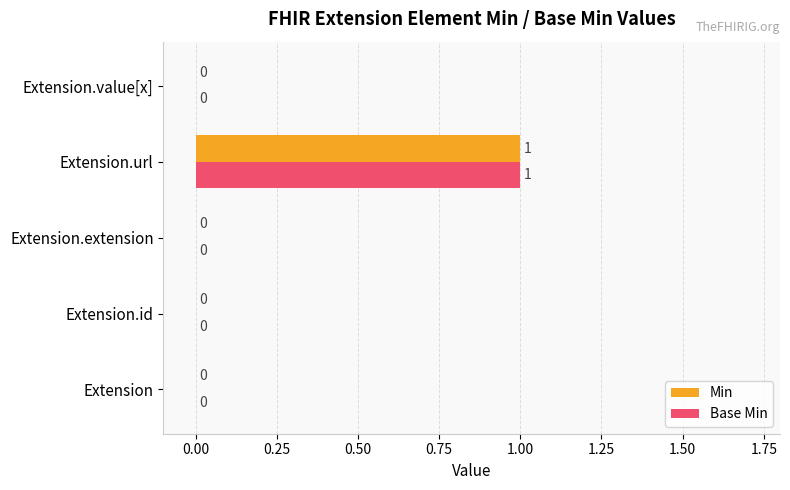

True or false: Min has a value of 0 at Extension.value[x].

True